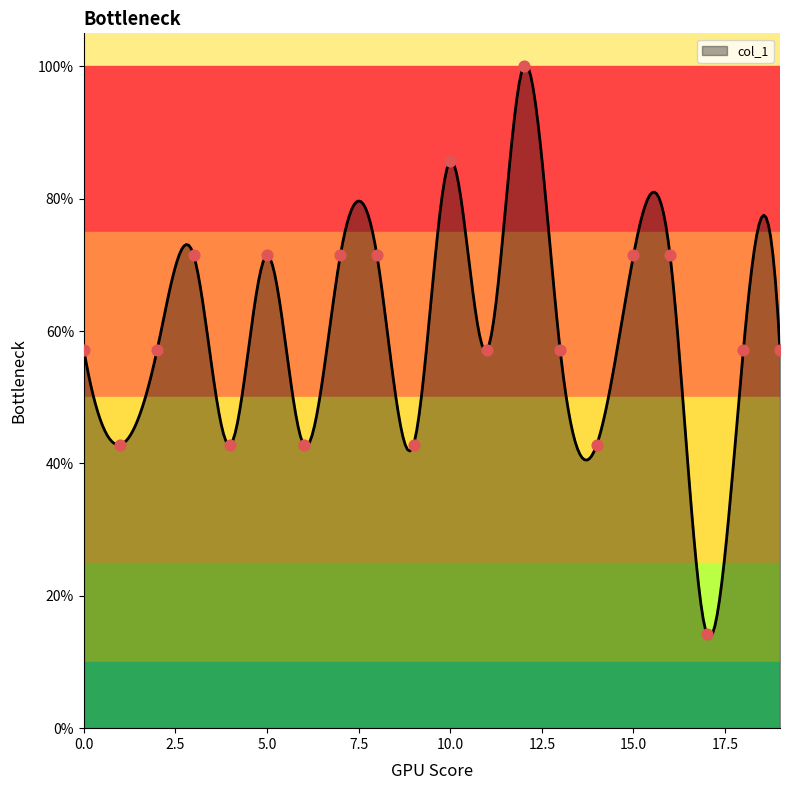

Which has a higher value, 1 or 3?

3